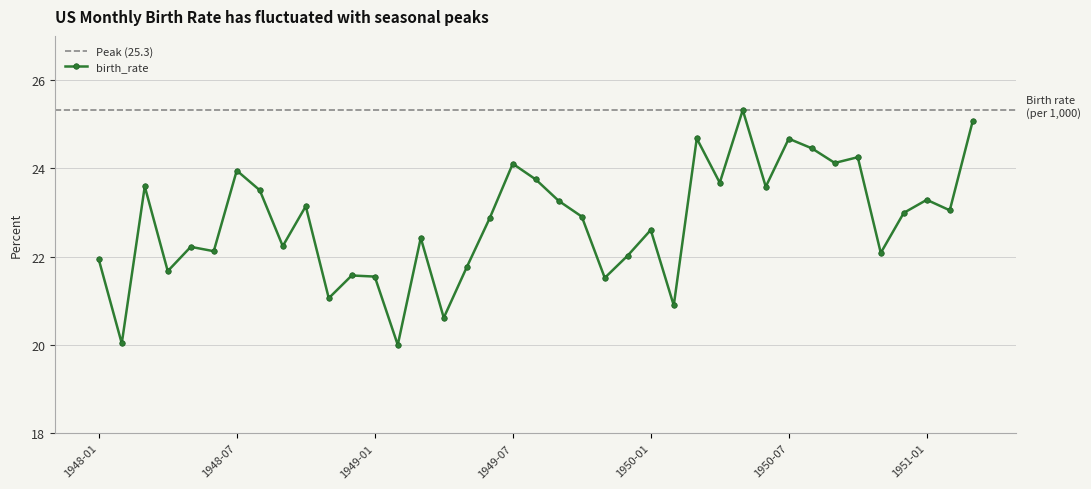

True or false: birth_rate has more than 1 interior local peaks.

True